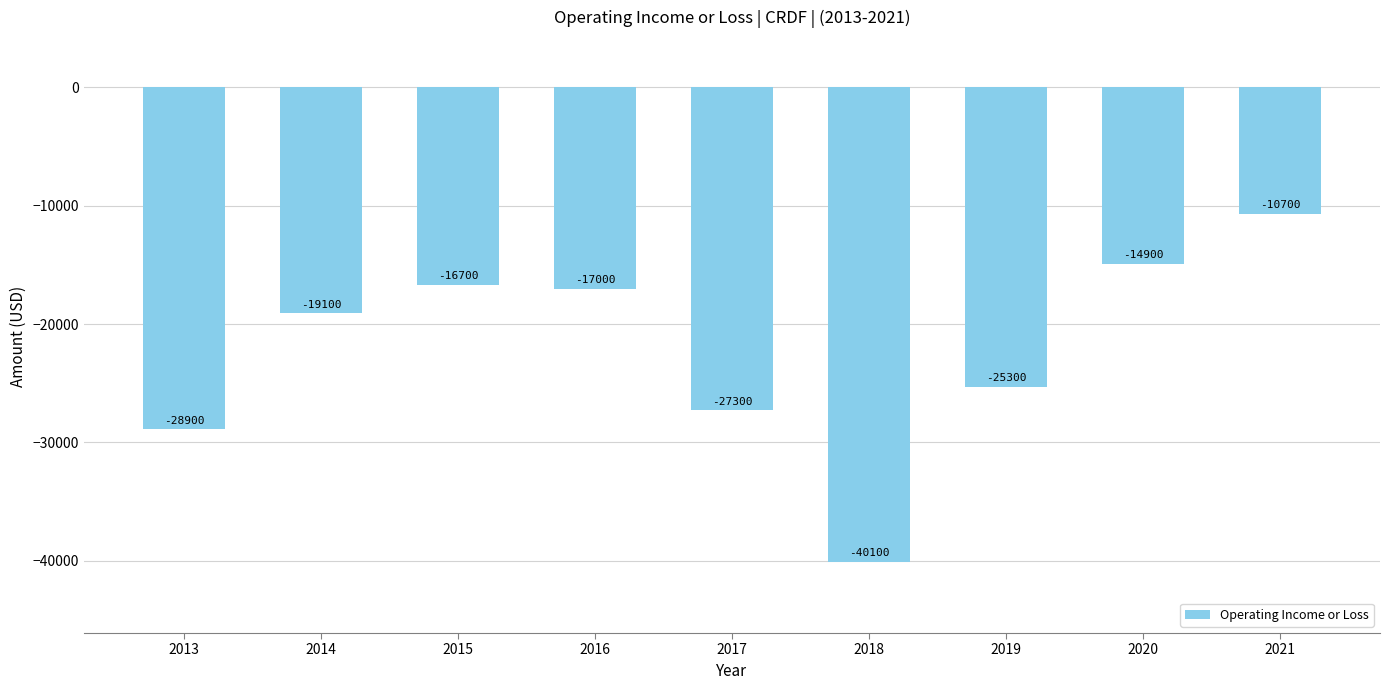

What is the difference between the second highest and minimum values?

25200